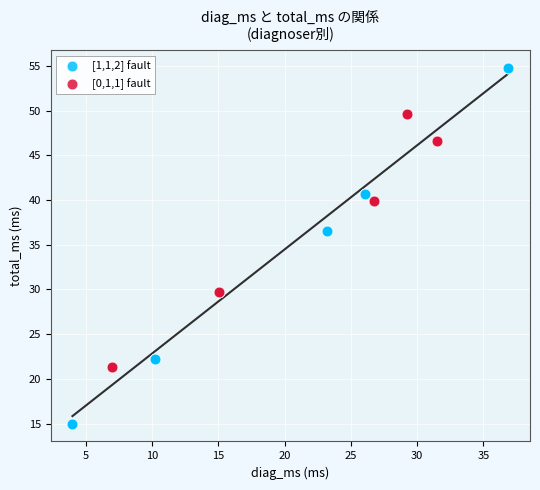

Which series reaches the minimum Y coordinate?

[1,1,2] fault